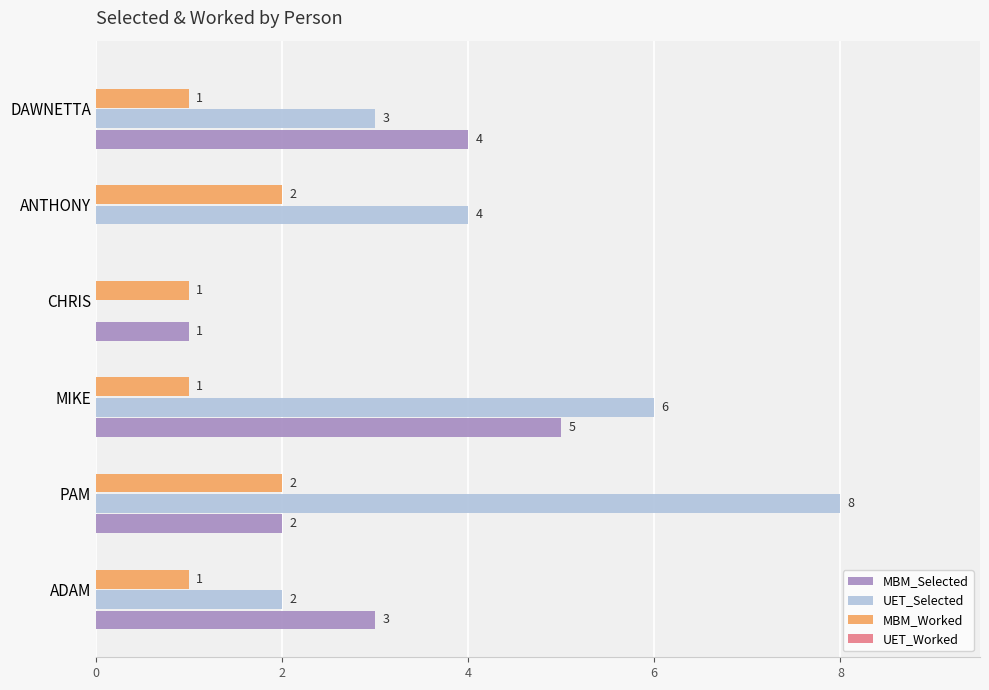

How many MBM_Selected values are between 1 and 4?

4